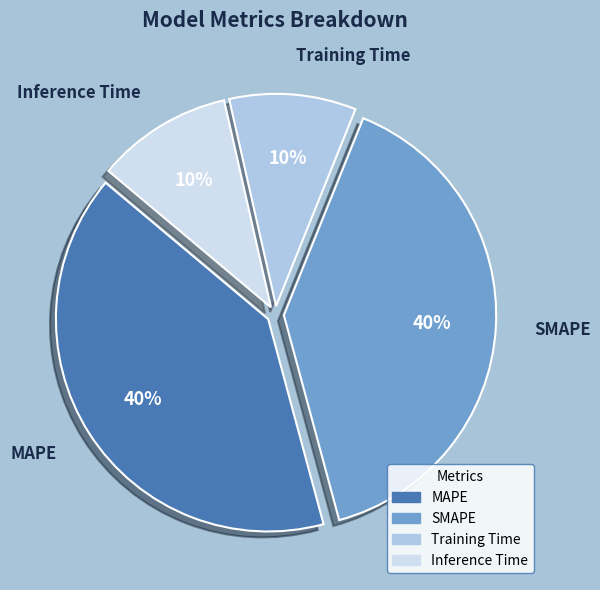

The SMAPE slice represents 46% of the pie. True or false?

False